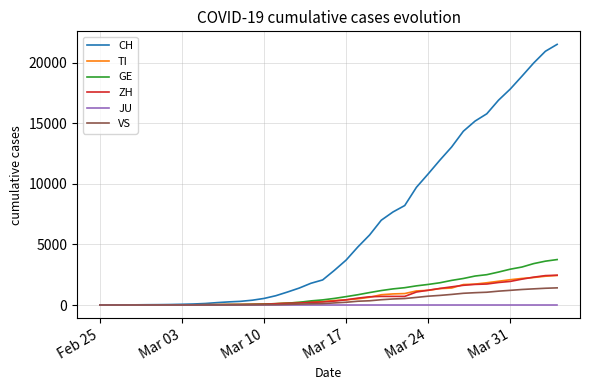

Which series has the largest total across all categories?

CH